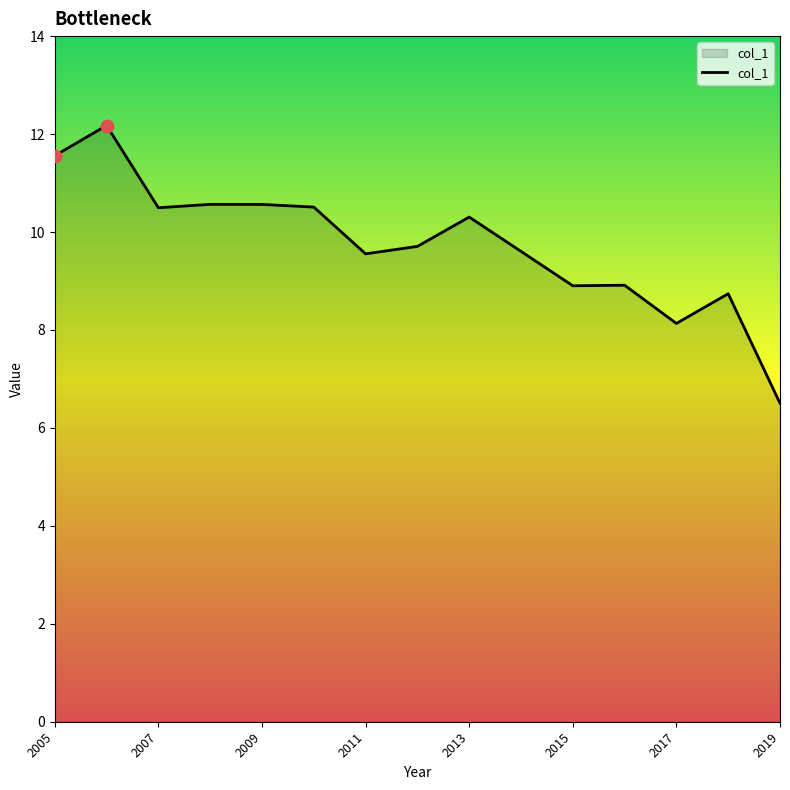

What is the greatest value displayed?

12.2